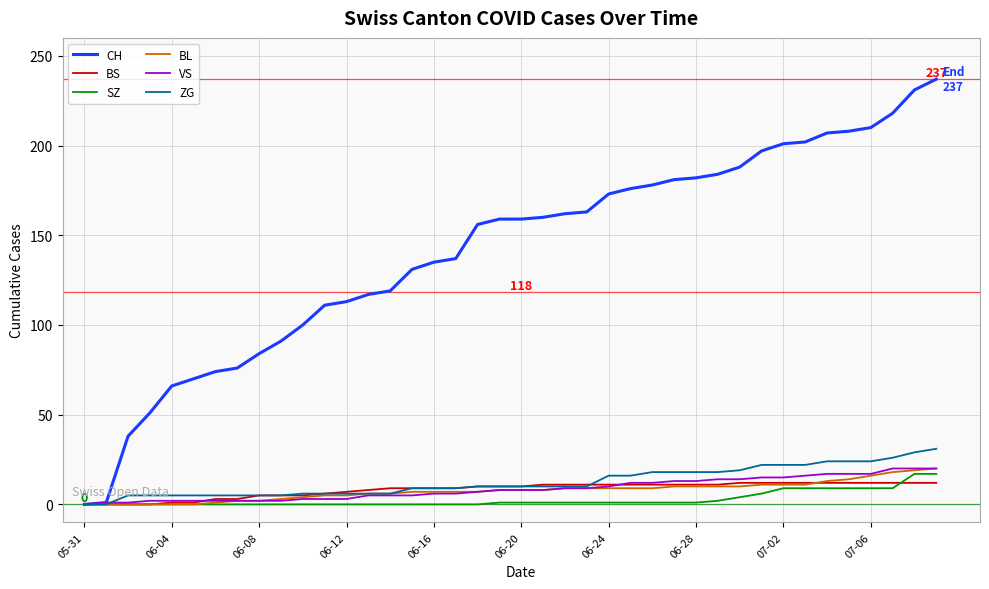

What is the greatest value displayed?

237